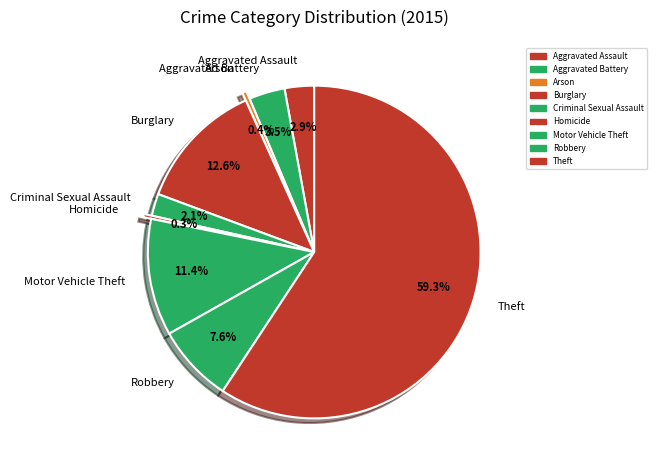

What is the majority slice?

Theft